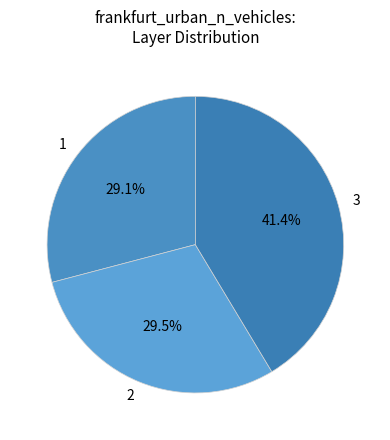

Between 3 and 1, which is larger?

3